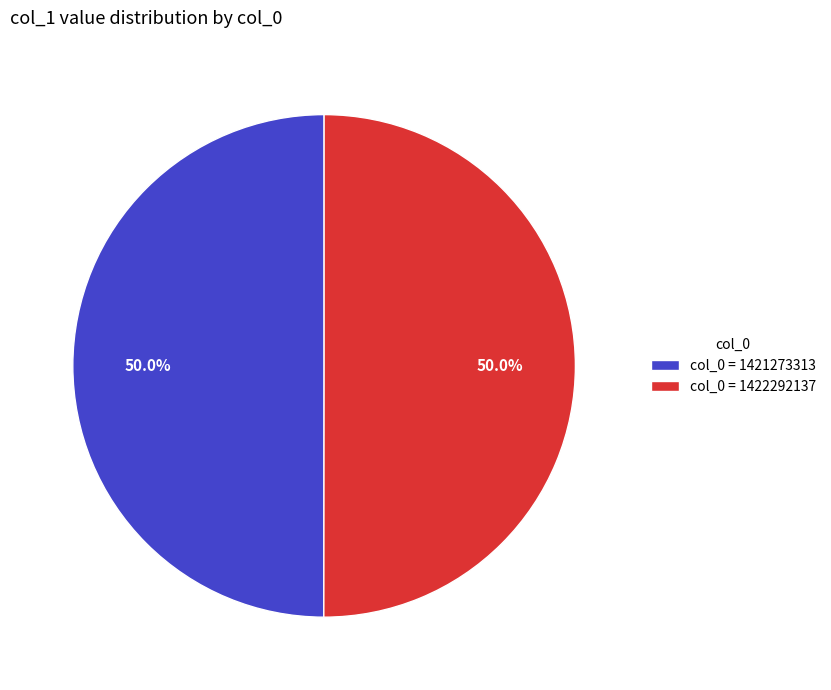

What percentage is NOT represented by col_0 = 1421273313?

50.0%